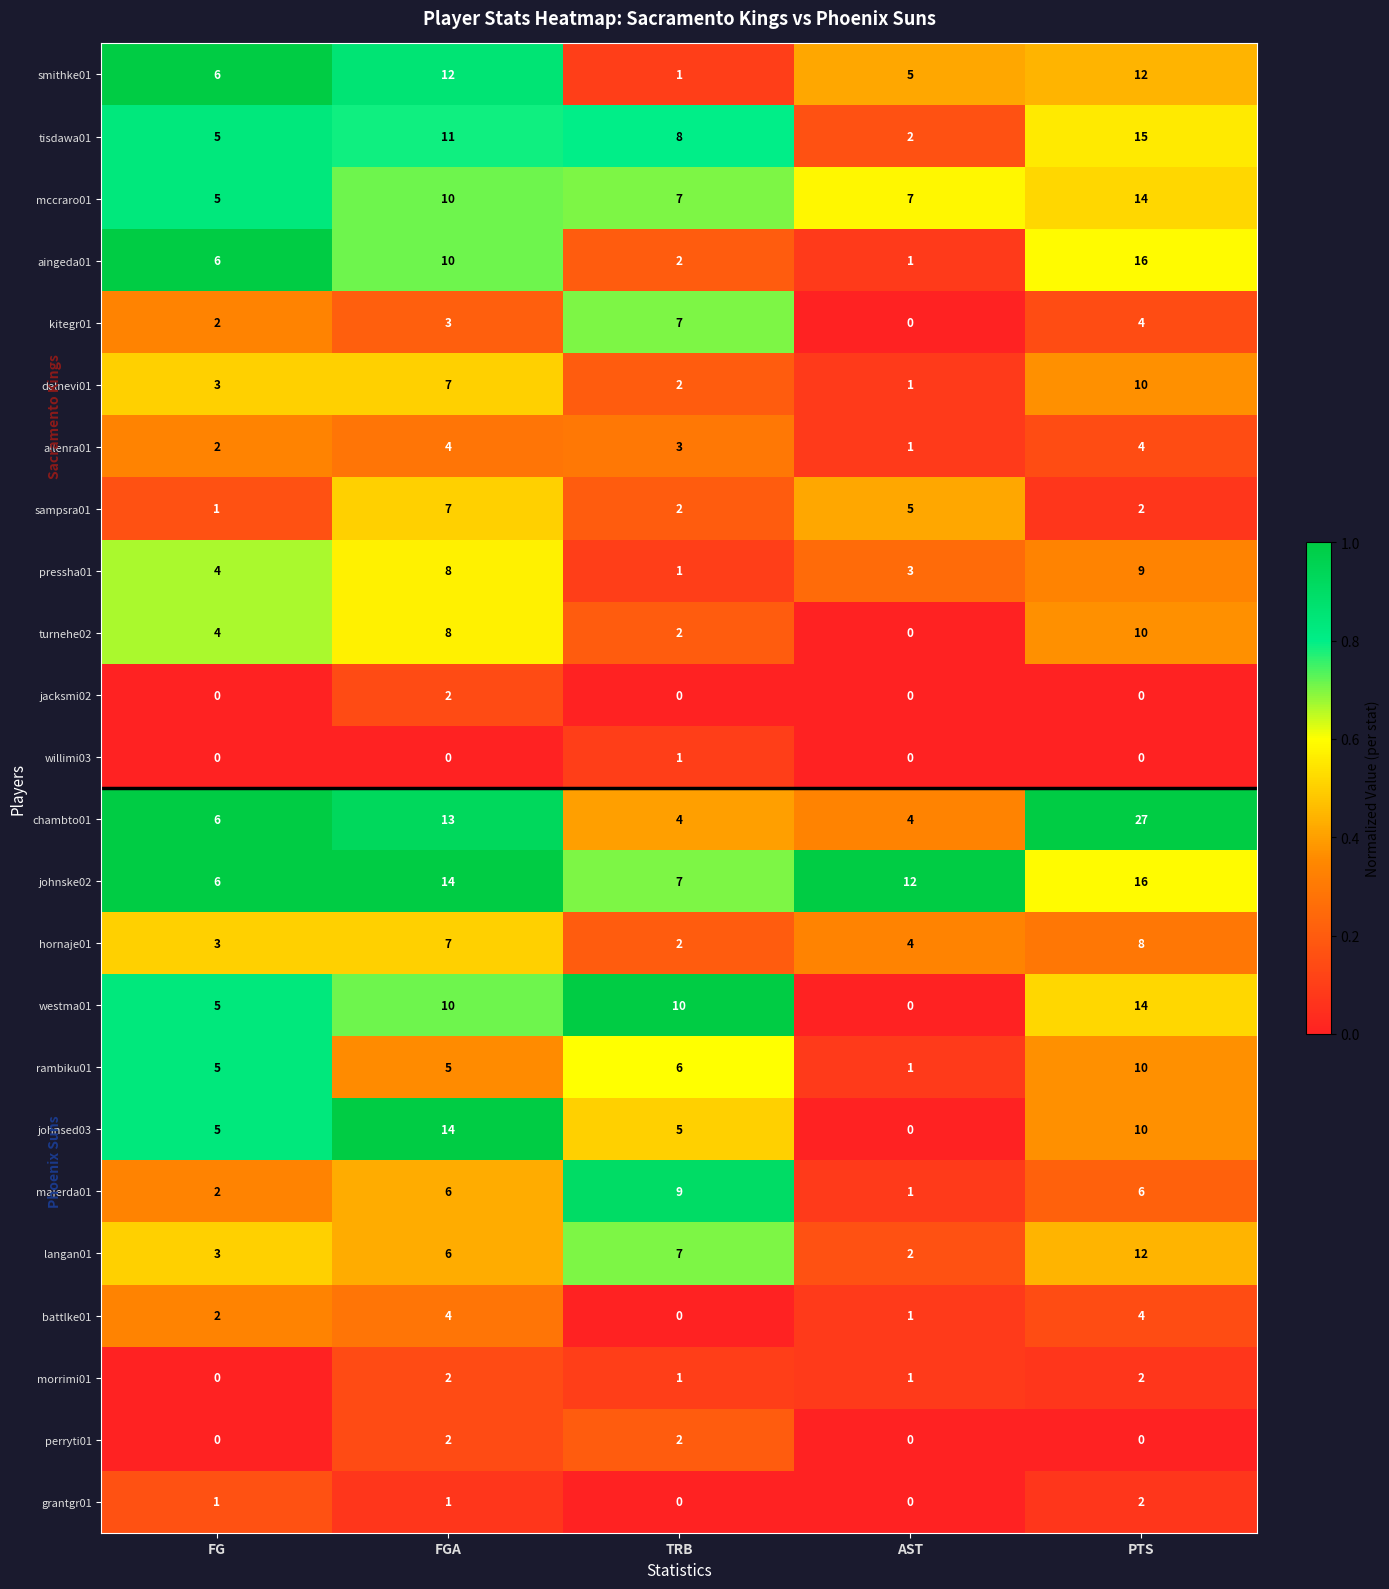

What is the difference between the turnehe02 values at TRB and PTS?

8